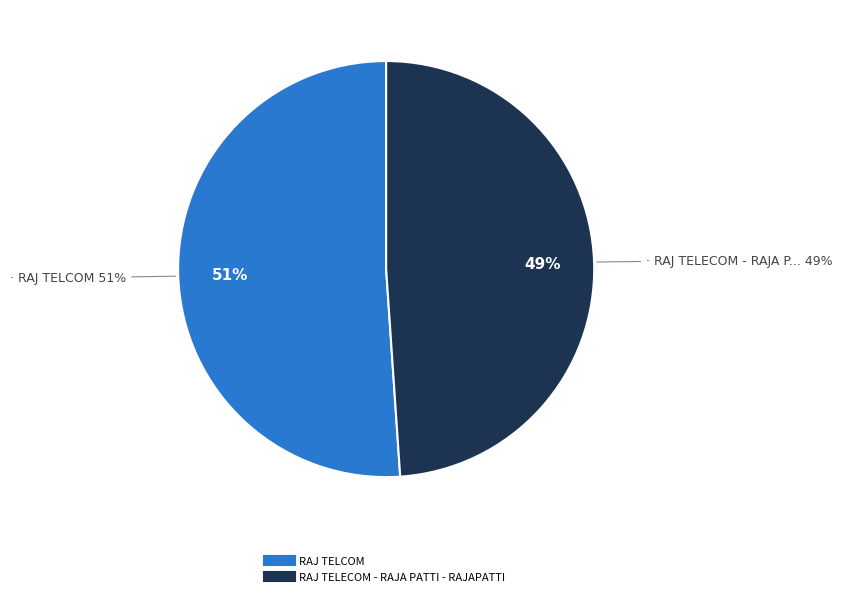

Do RAJ TELECOM - RAJA PATTI - RAJAPATTI and RAJ TELCOM together represent more than half of the pie?

Yes